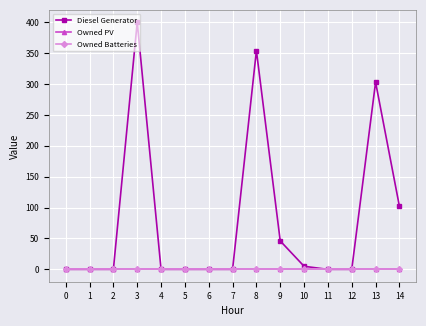

How many lines are shown in the chart?

3